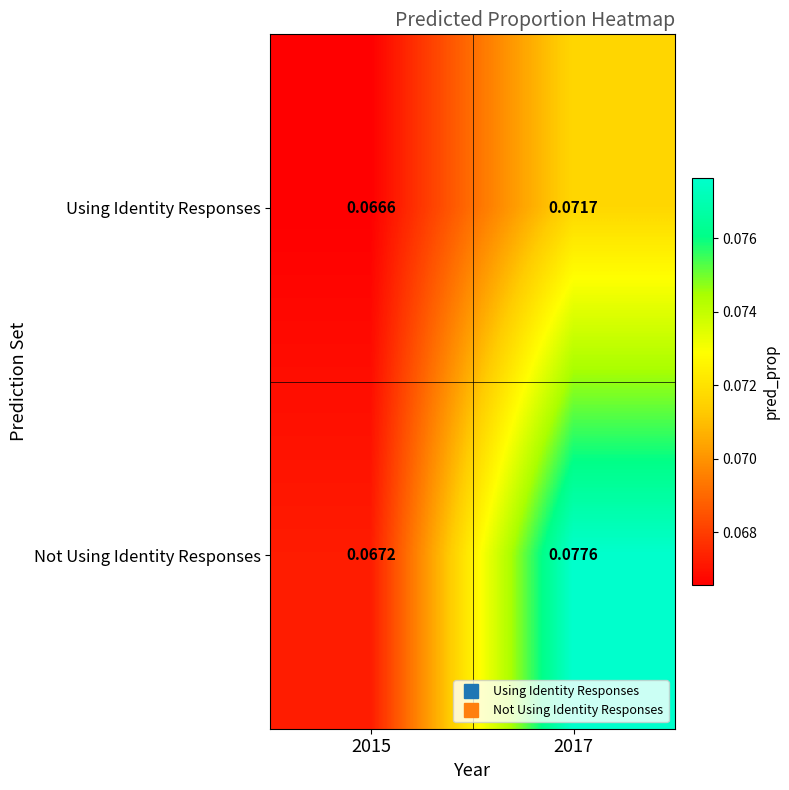

Which series has the widest spread of values?

Not Using Identity Responses